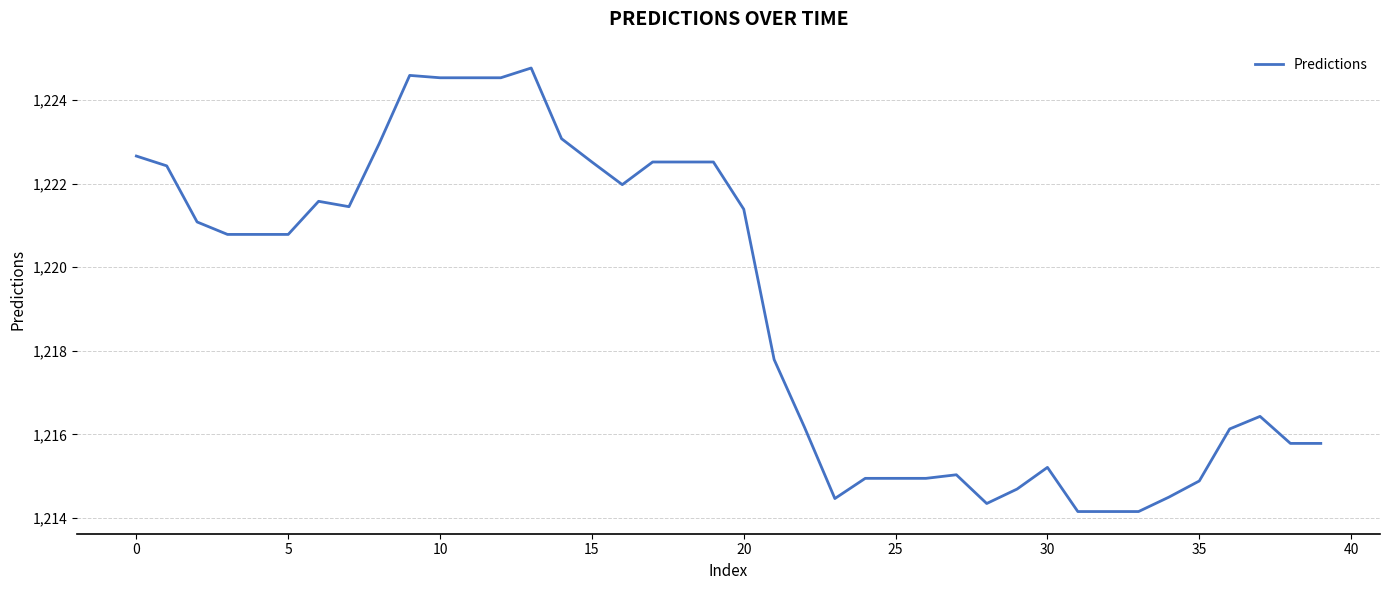

What is the maximum value shown in the chart?

1224.8